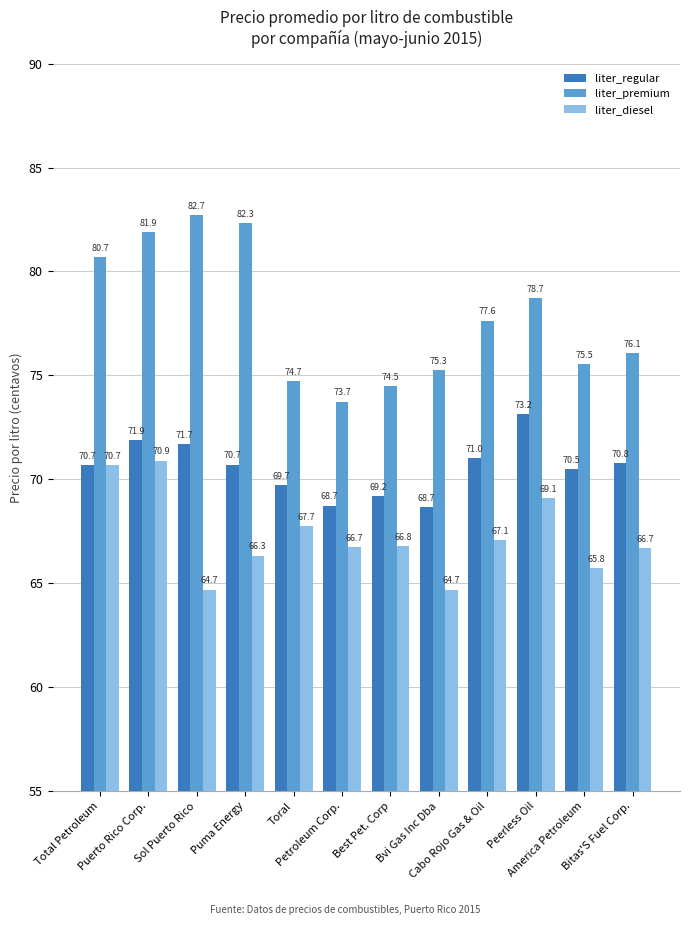

Which category has the highest value in the liter_regular series?

Peerless Oil